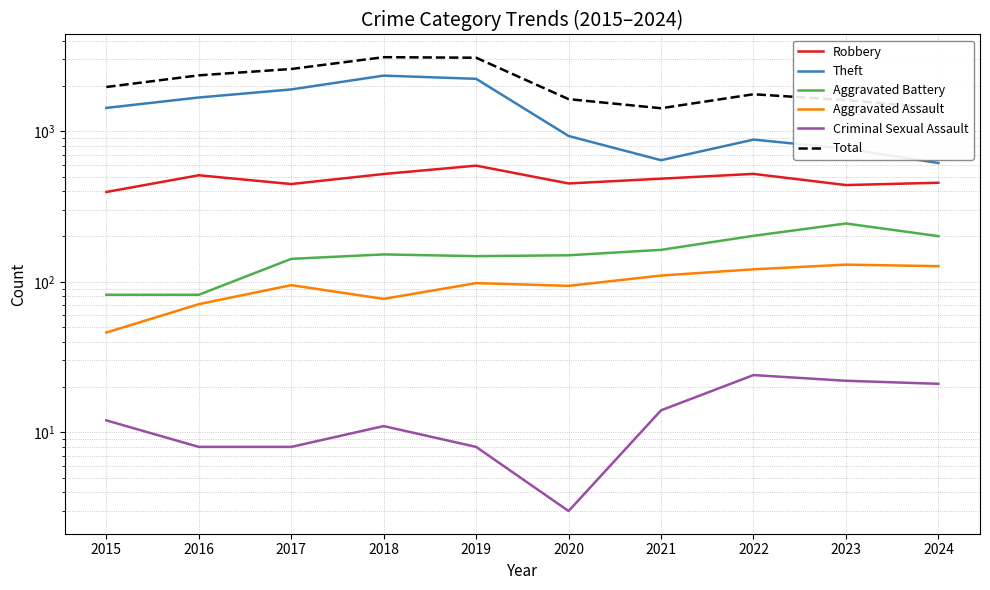

True or false: Aggravated Assault and Total cross at least once.

False